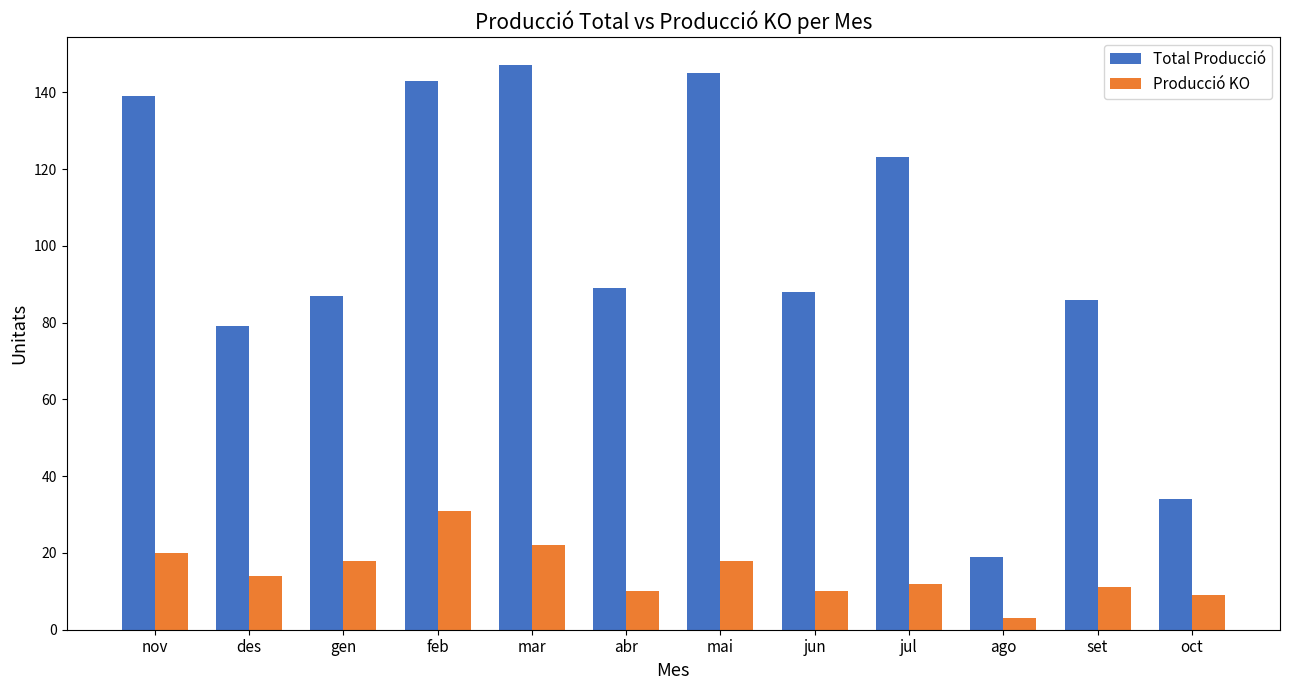

Rank the series by their average value, from lowest to highest.

Producció KO, Total Producció